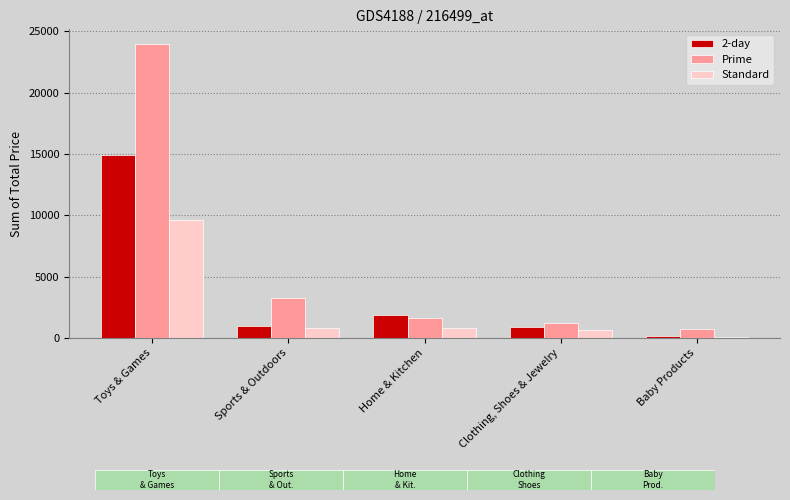

What is the sum of the Prime values at Home & Kitchen and Sports & Outdoors?

4913.9